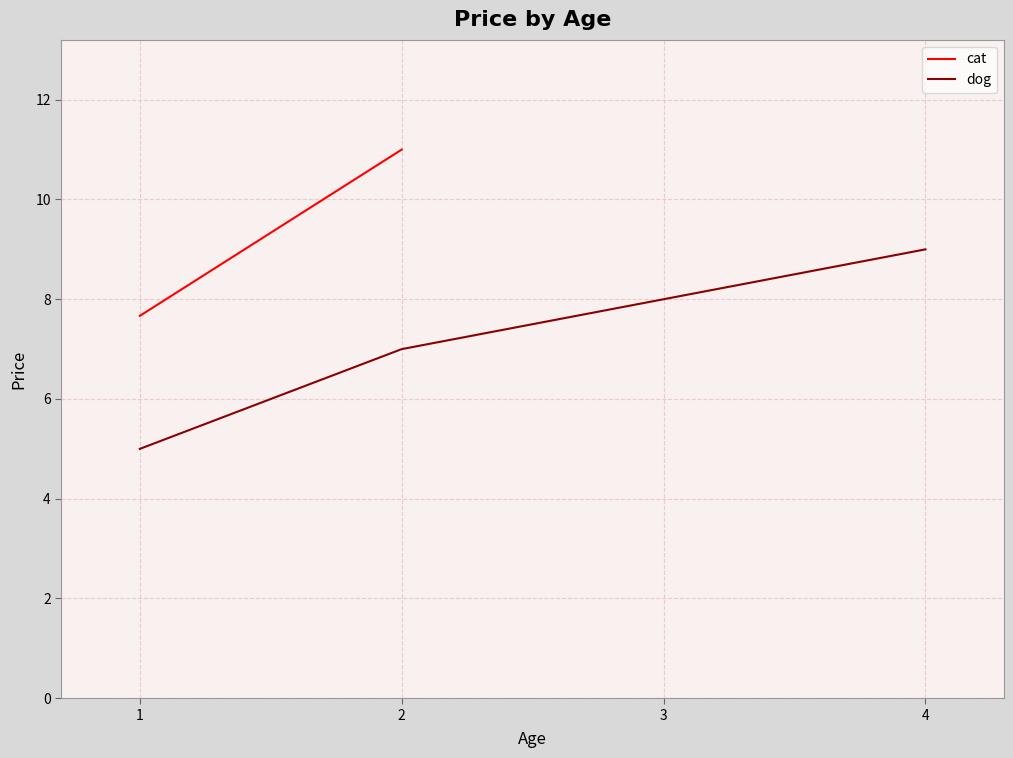

What is the value of the dog point at the 4th from the left?

9.0